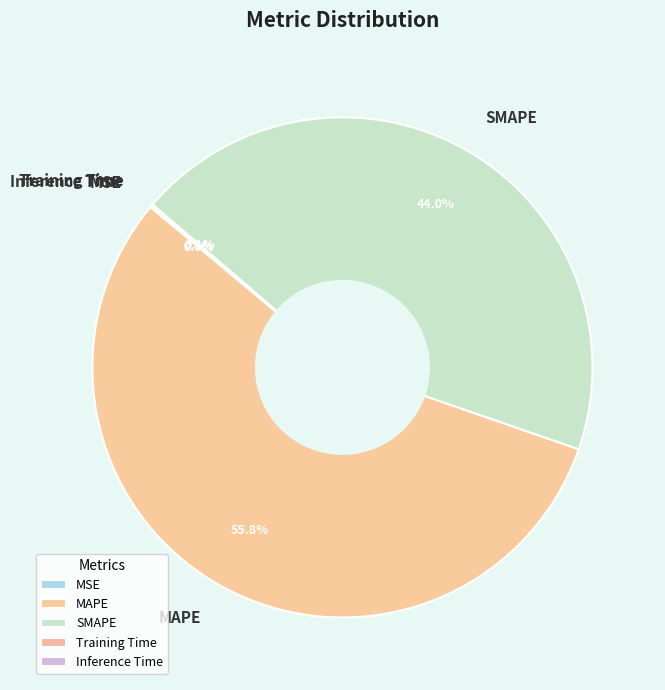

How much of the chart is everything except SMAPE?

56.0%